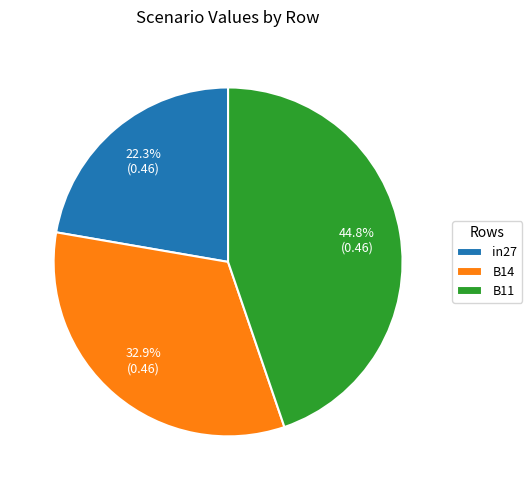

To the nearest percent, what percentage of the pie is B11?

45%